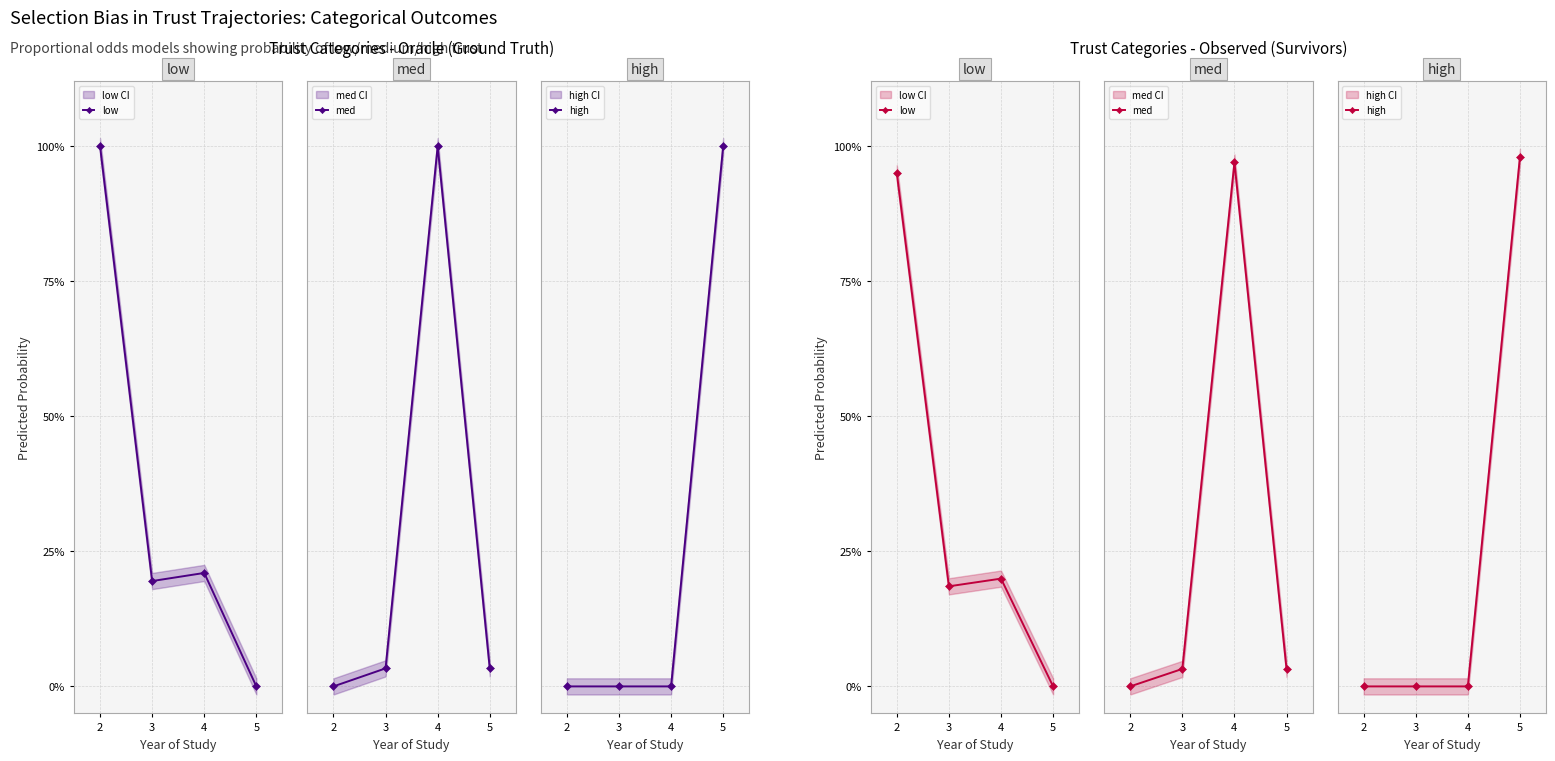

What is the difference between the highest and lowest values at 2?

0.9